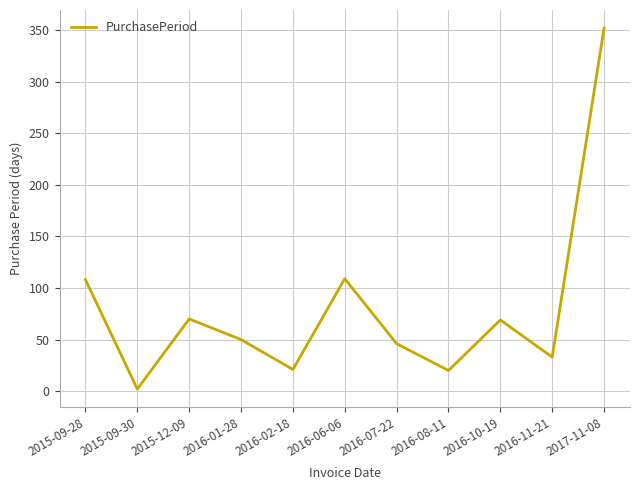

The value at 2015-09-28 is 108. True or false?

True